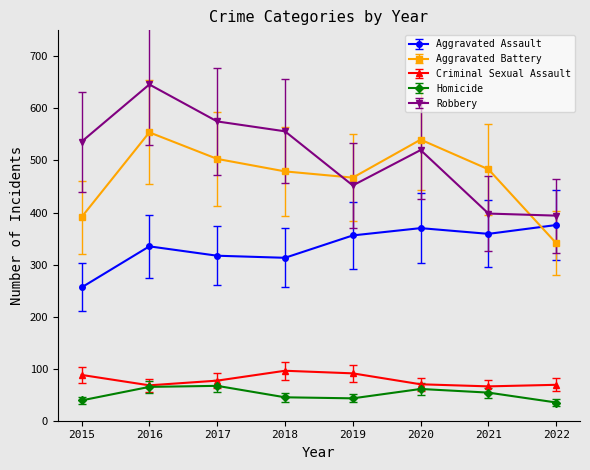

Which series has the largest total across all categories?

Robbery